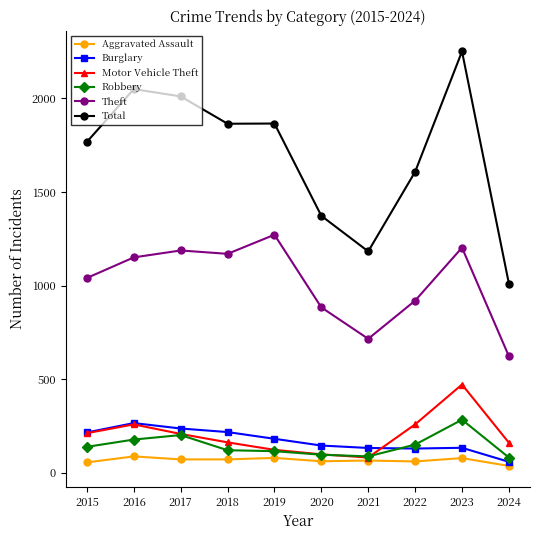

The Robbery series shows 20 at 2020. True or false?

False